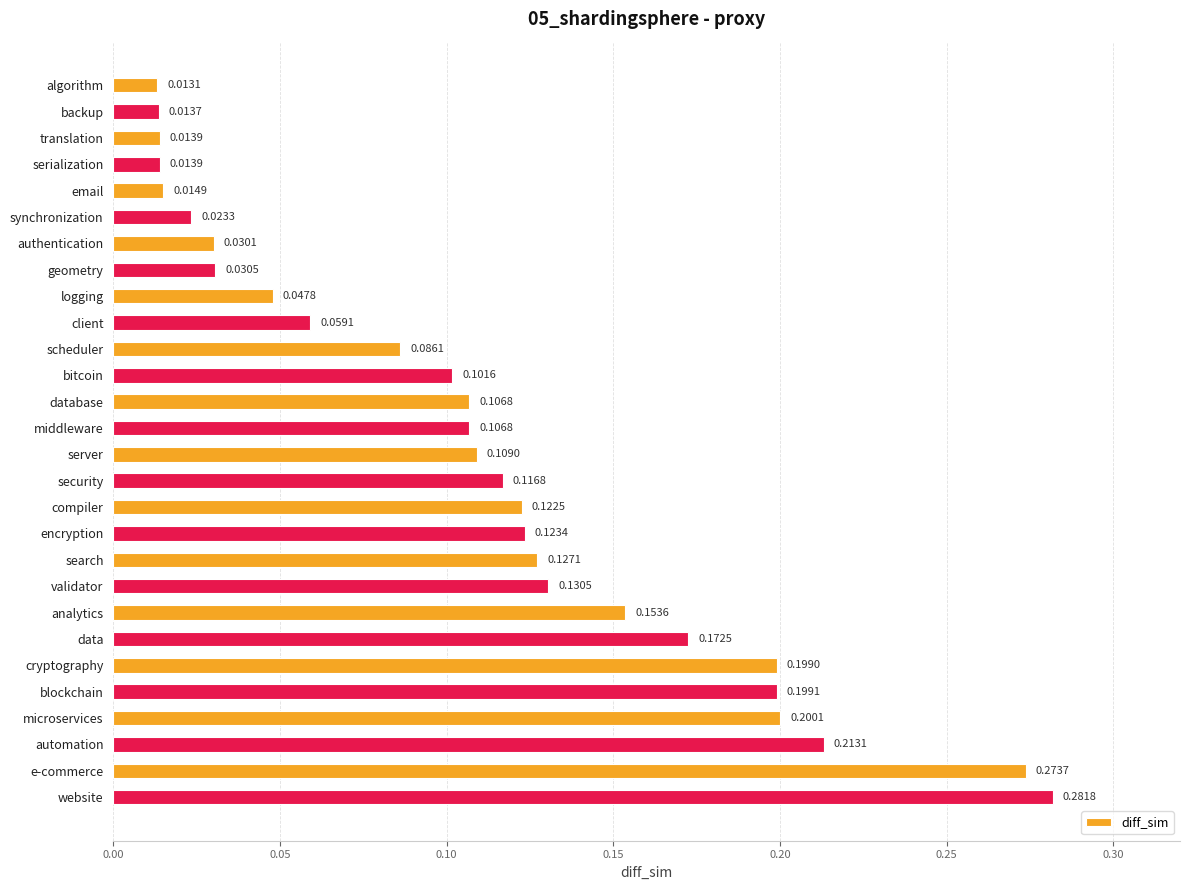

Which has a higher value, cryptography or server?

cryptography